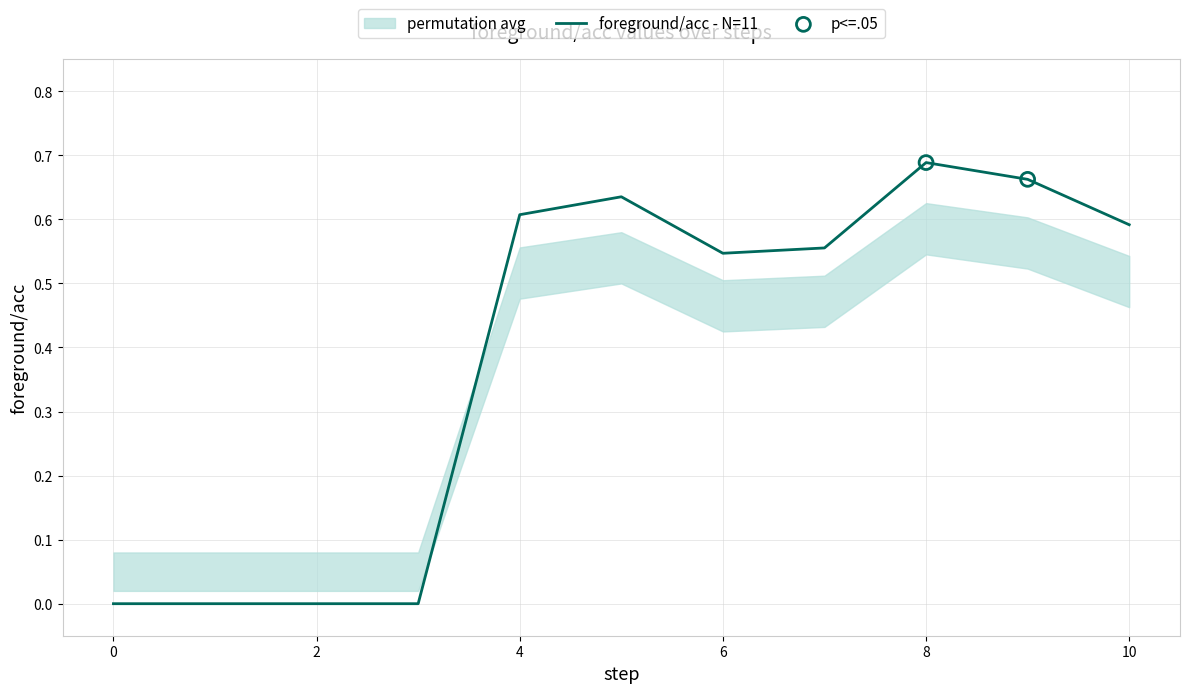

The value of foreground/acc - N=11 at 2 is 0.5. True or false?

False